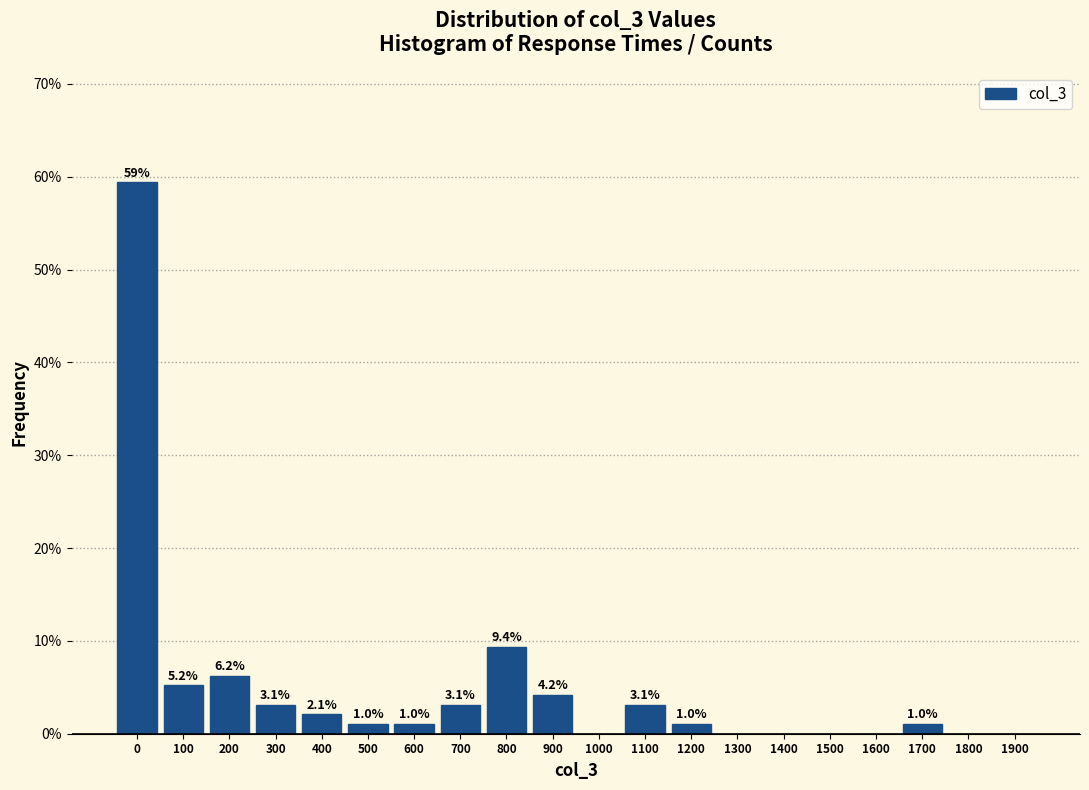

What is the sum of the values at 800 and 1000?

9.4